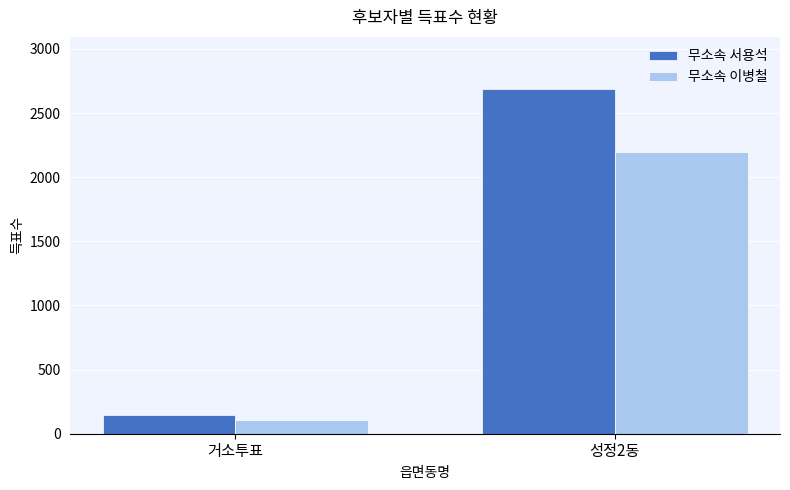

How many bars are there in total?

4